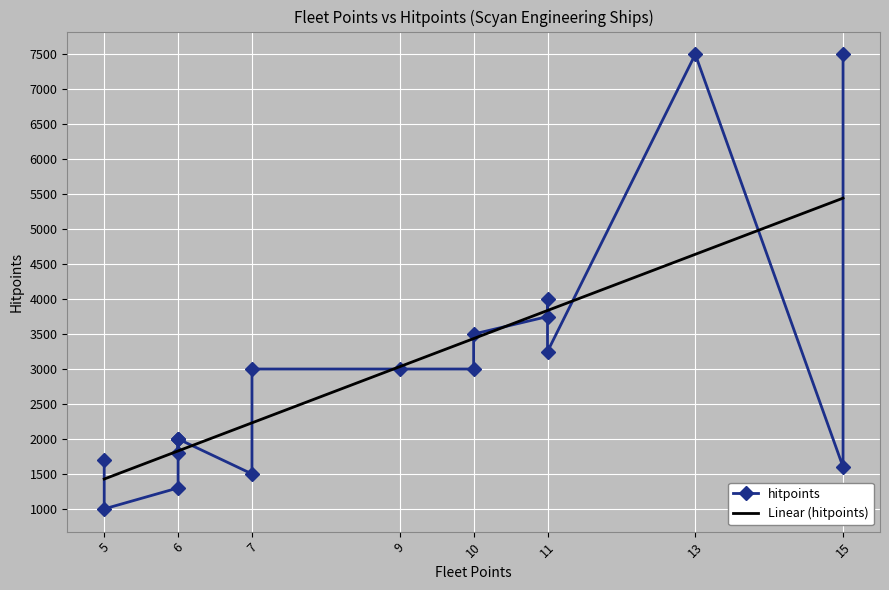

Where is Linear (hitpoints) nearest to the value 3435?

10